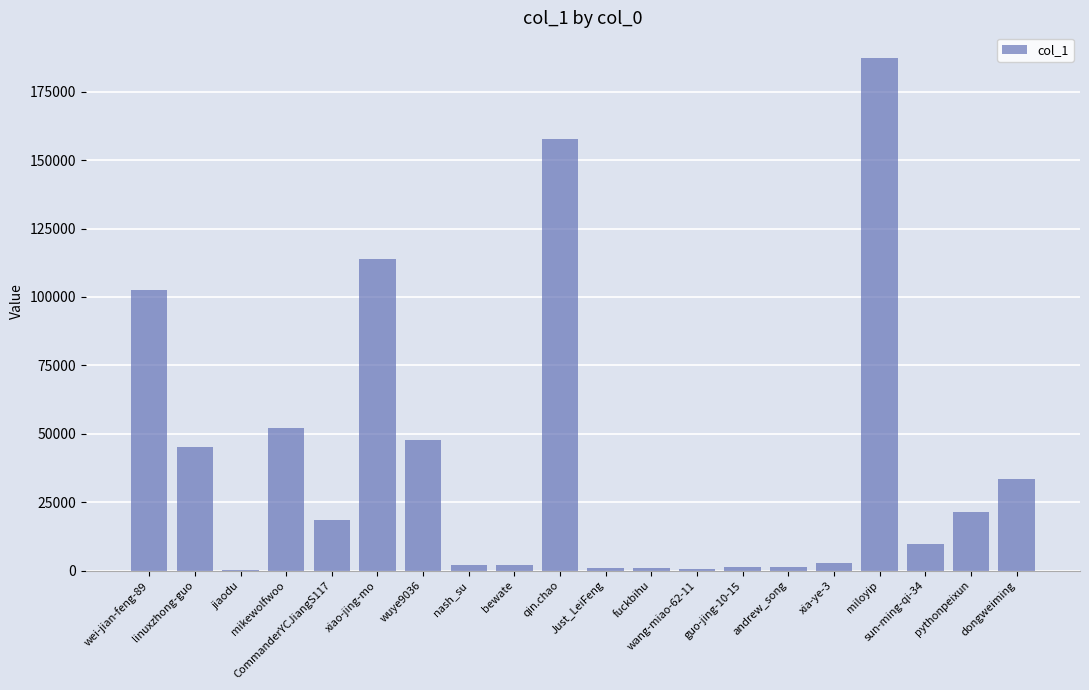

What is the sum of all values?

802585